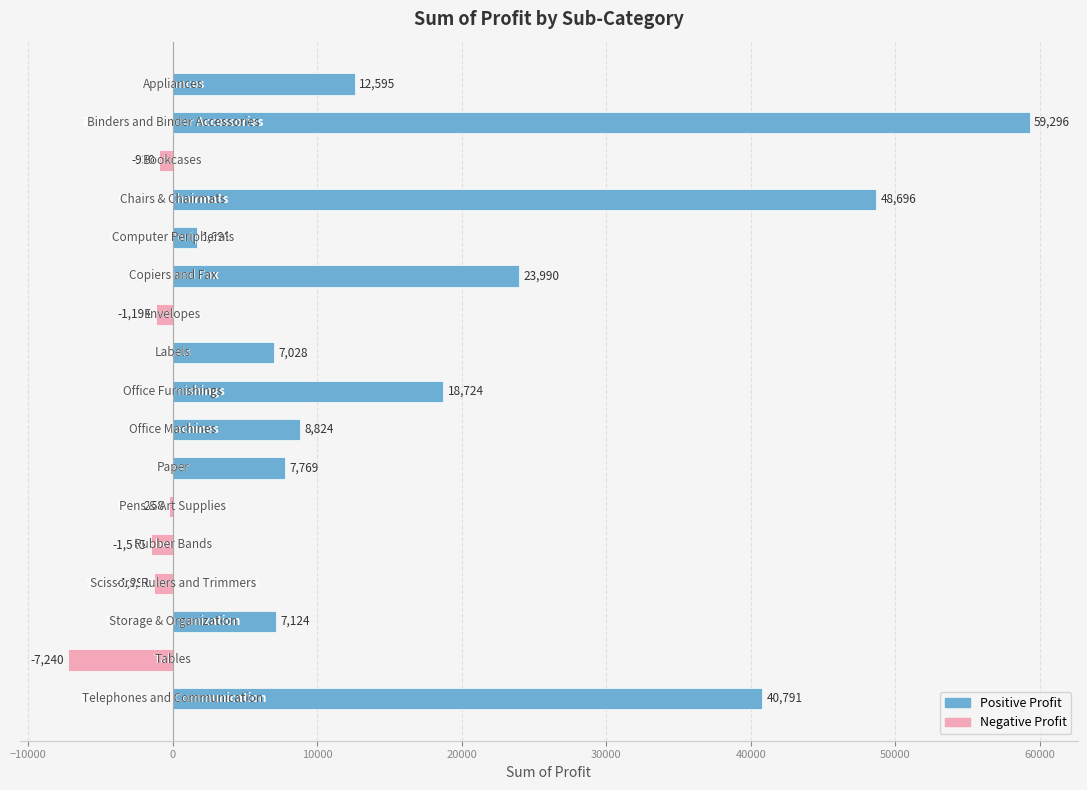

What is the smallest value displayed?

-7240.1